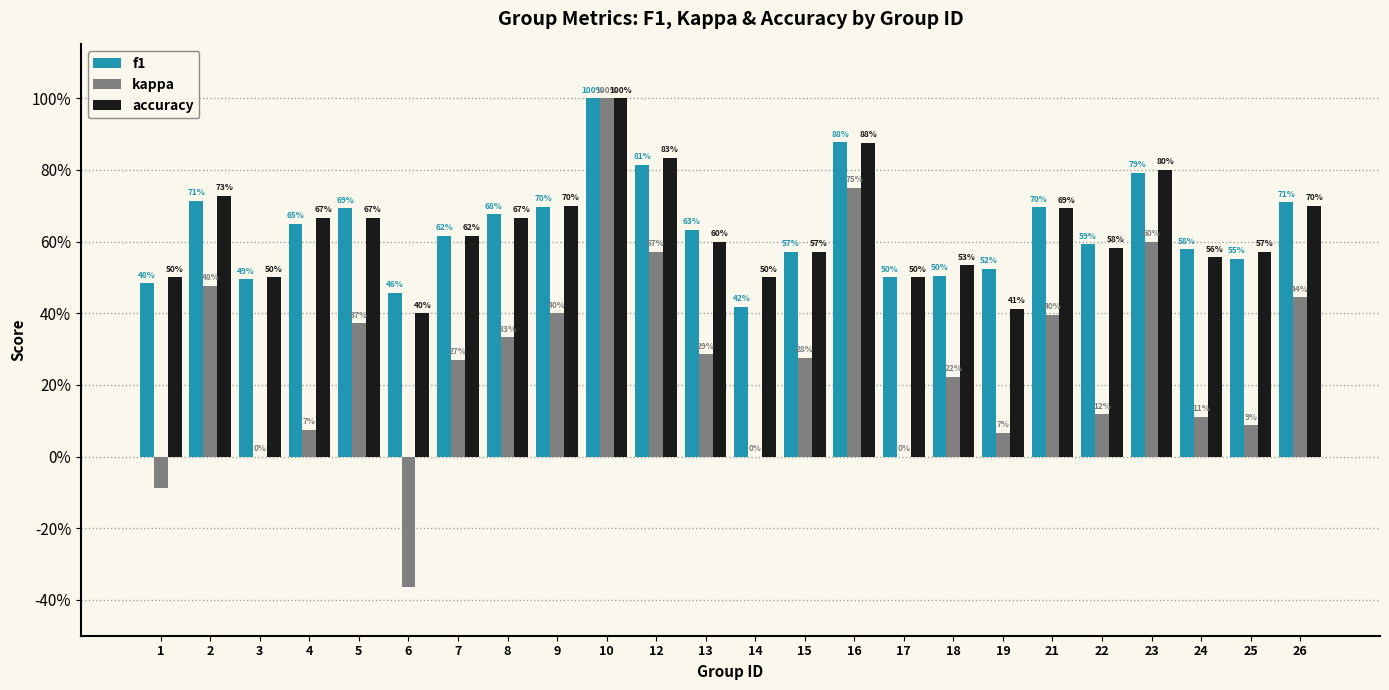

What are all the series names shown in the legend?

f1, kappa, accuracy